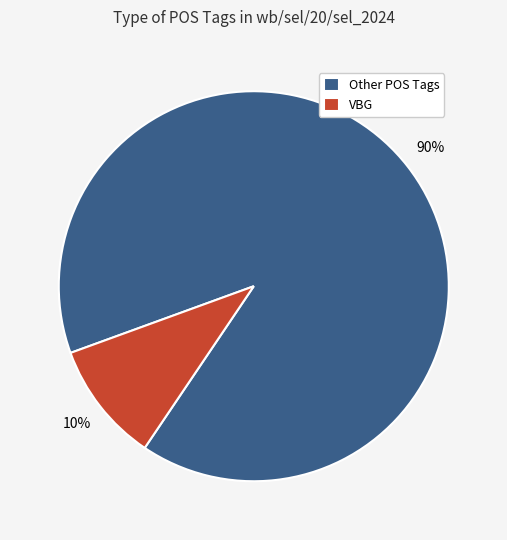

Combined, do VBG and Other POS Tags account for over 50%?

Yes